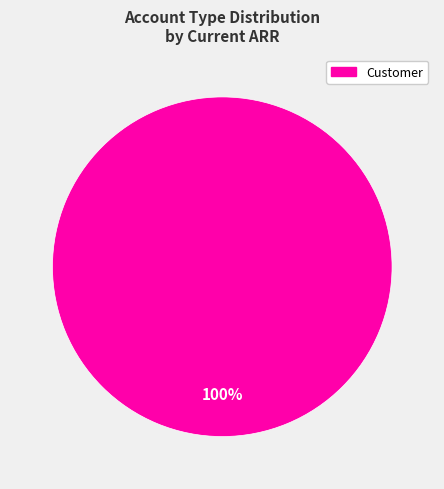

Is there a majority slice in this chart?

Yes